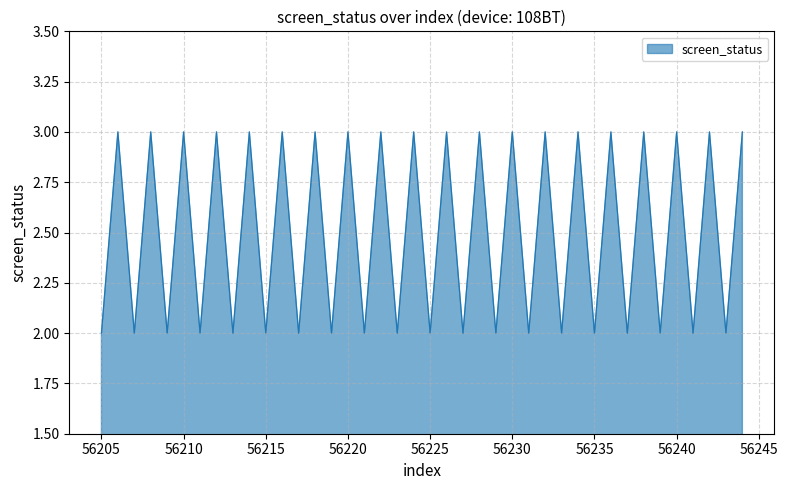

What is the minimum value shown in the chart?

2